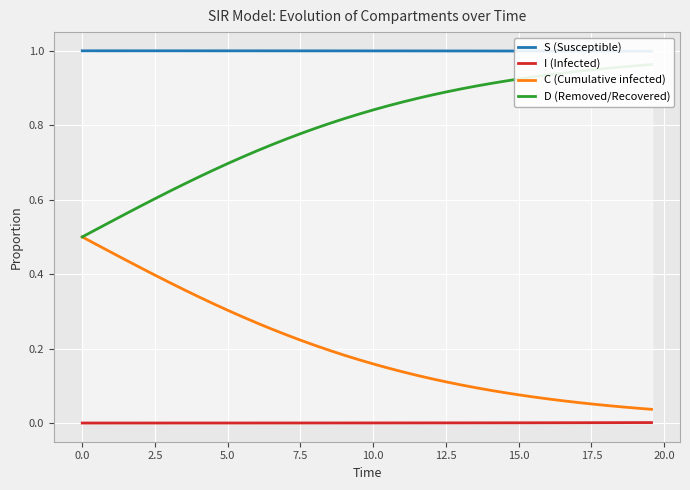

Rank the series by their average value, from lowest to highest.

I (Infected), C (Cumulative infected), D (Removed/Recovered), S (Susceptible)